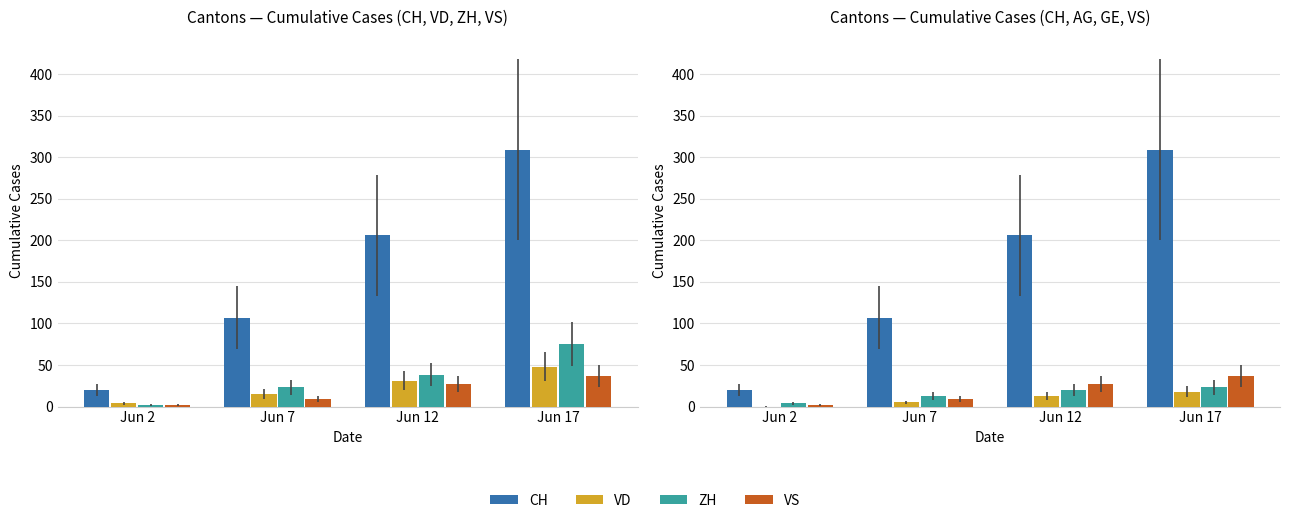

At how many categories does at least one series exceed 68?

3